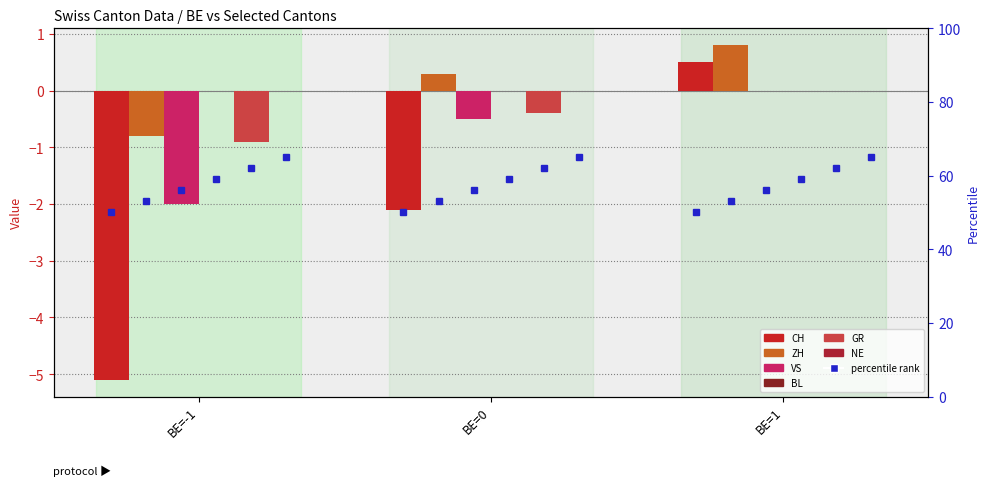

At which label is CH closest to -2?

BE=0